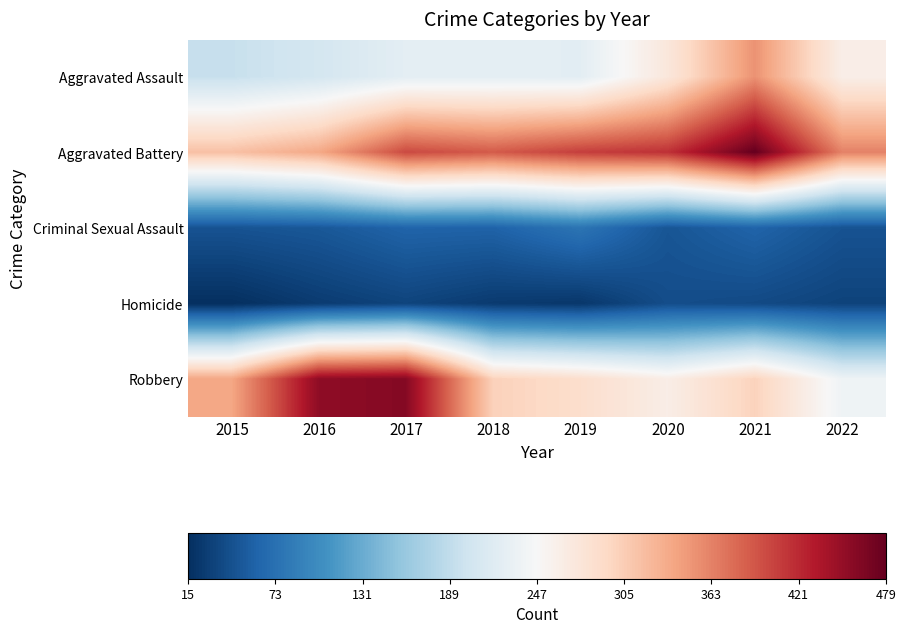

At which category is the sum across all series the highest?

2021